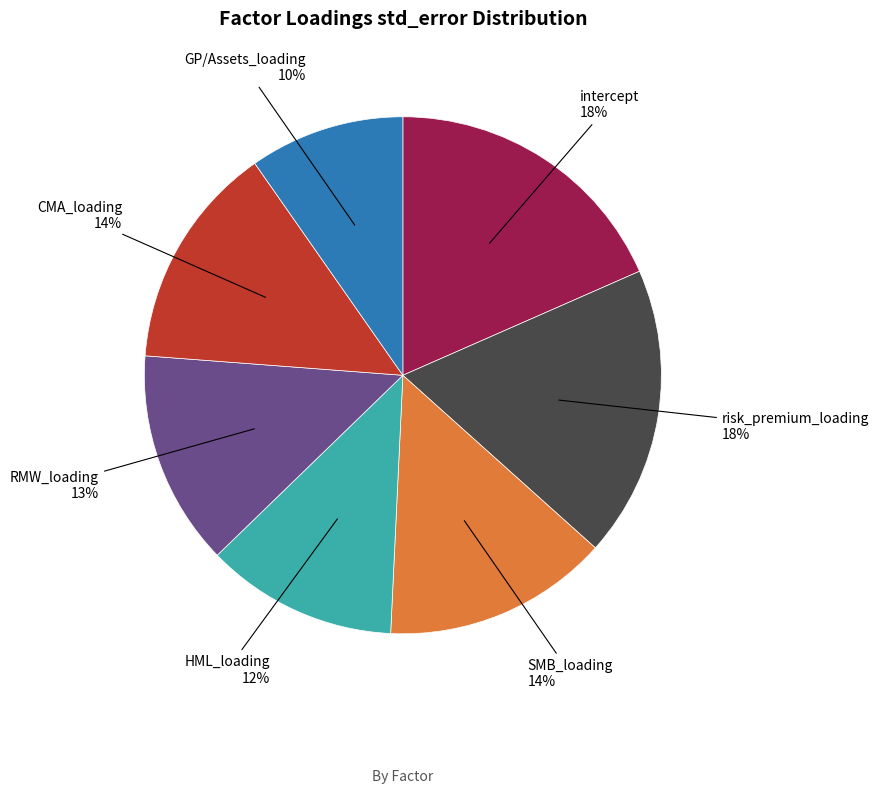

Which category has the smallest portion of the pie?

GP/Assets_loading